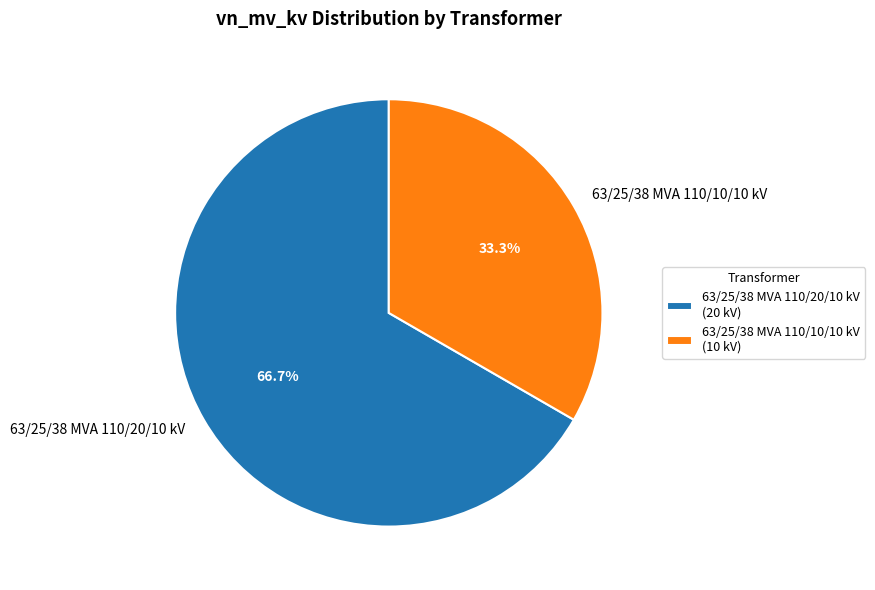

Which category has the smallest portion of the pie?

63/25/38 MVA 110/10/10 kV